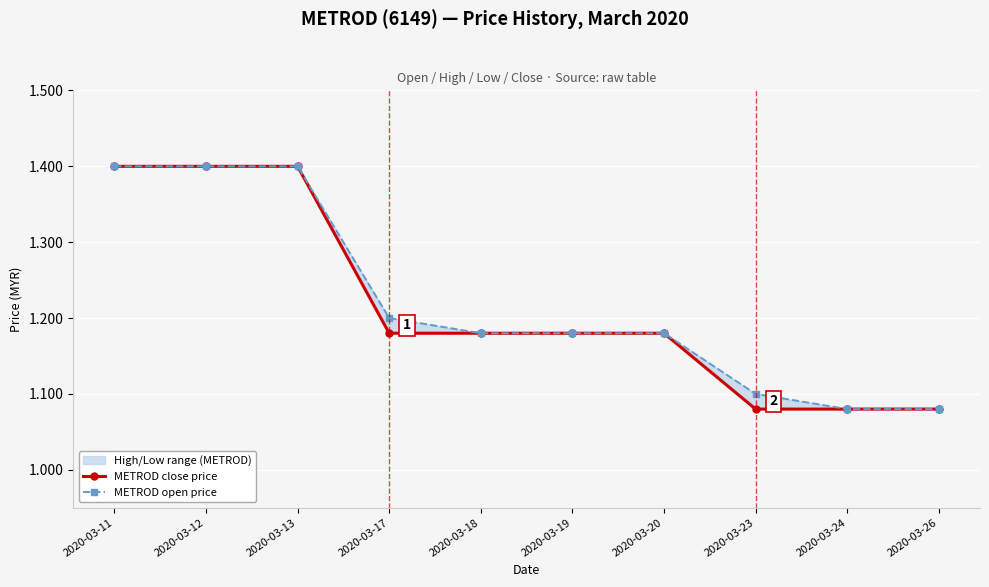

What is the sum of all METROD close price values?

12.2